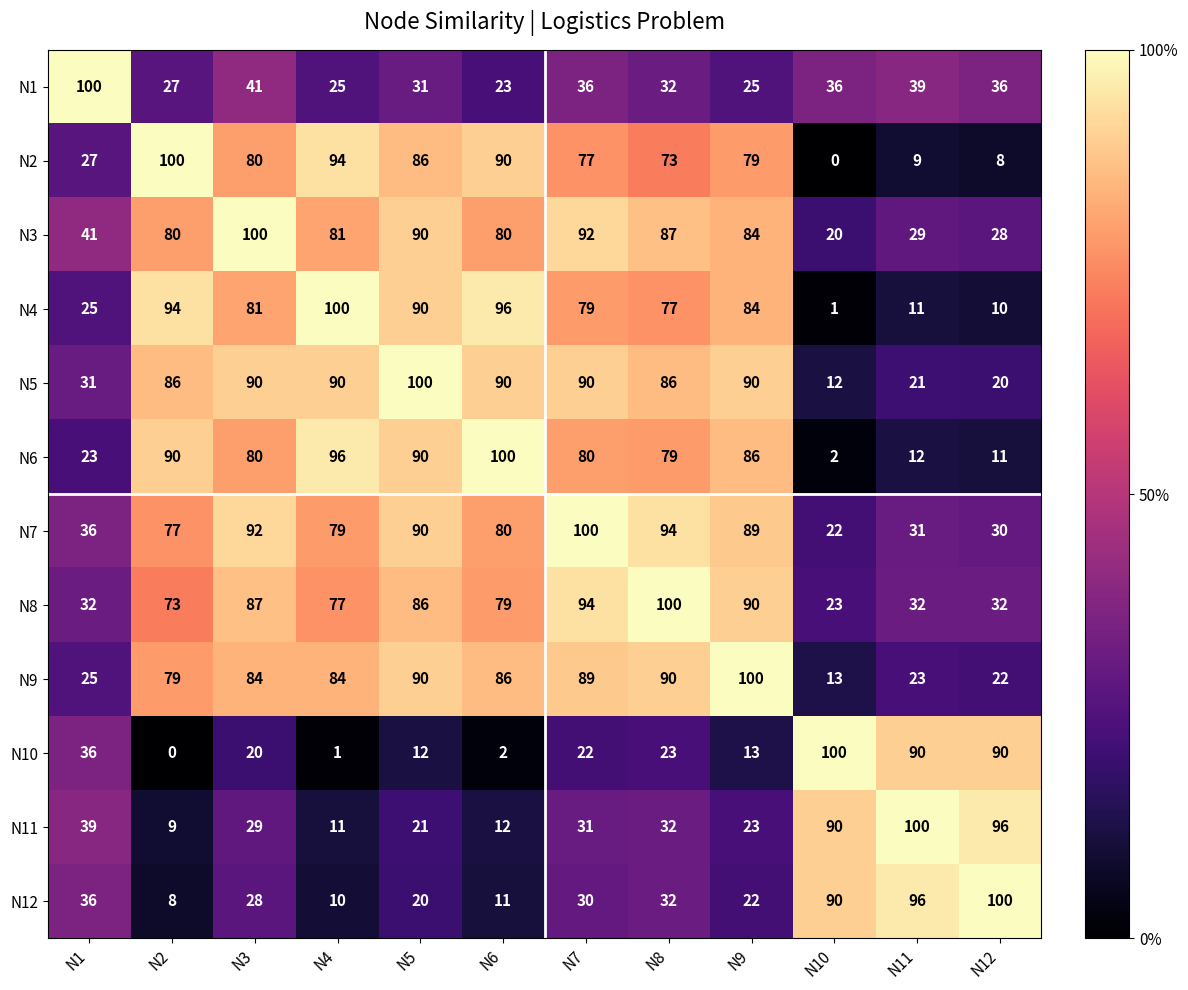

What is the total value across all series at N6?

749